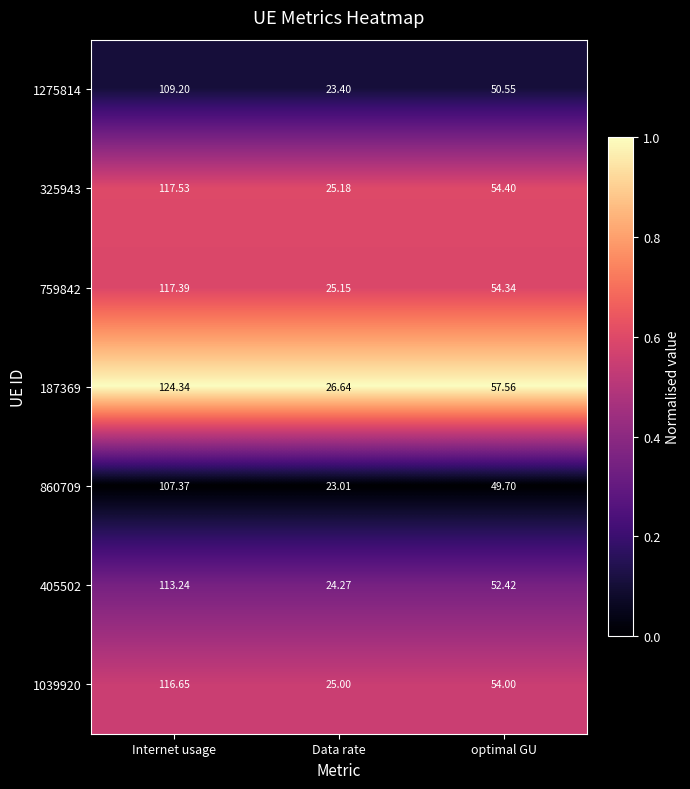

What is the maximum value shown in the chart?

124.3